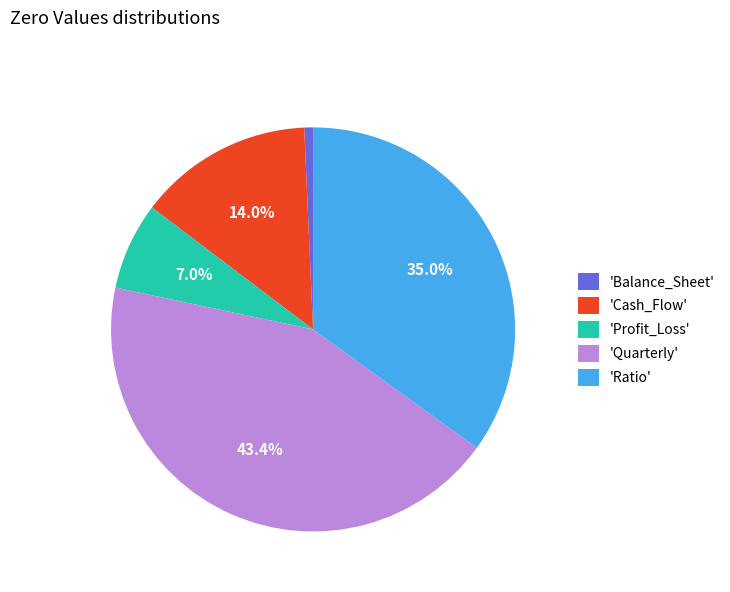

Combined, do 'Quarterly' and 'Balance_Sheet' account for over 50%?

No